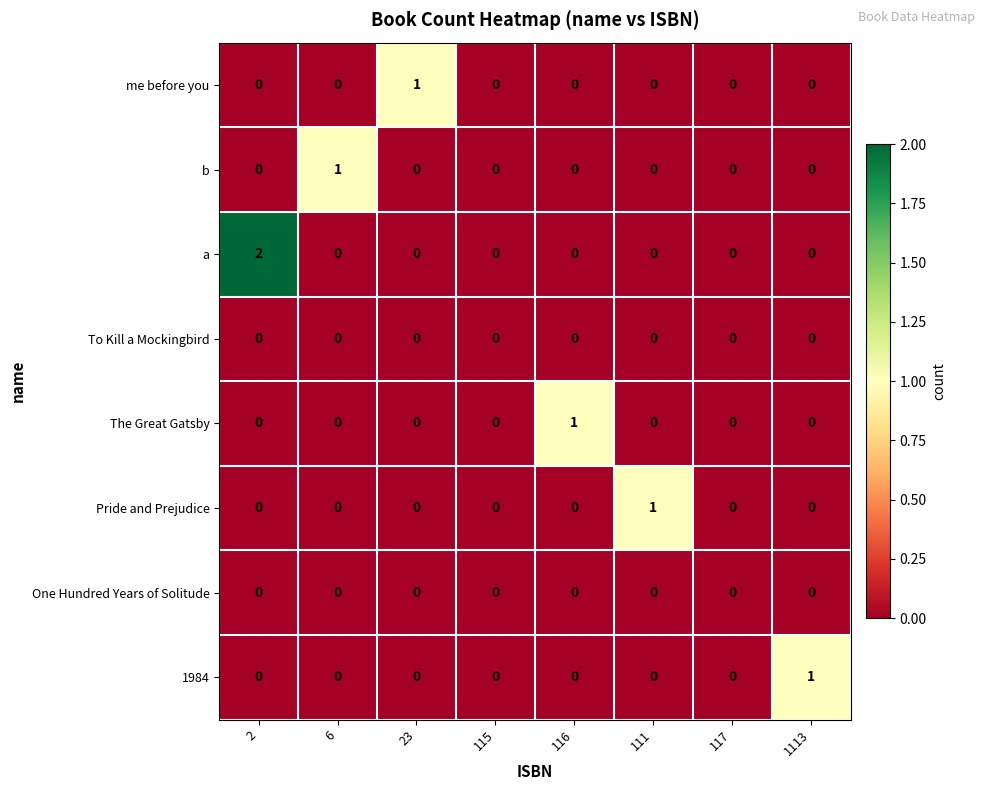

The Pride and Prejudice series shows 0 at 6. True or false?

True